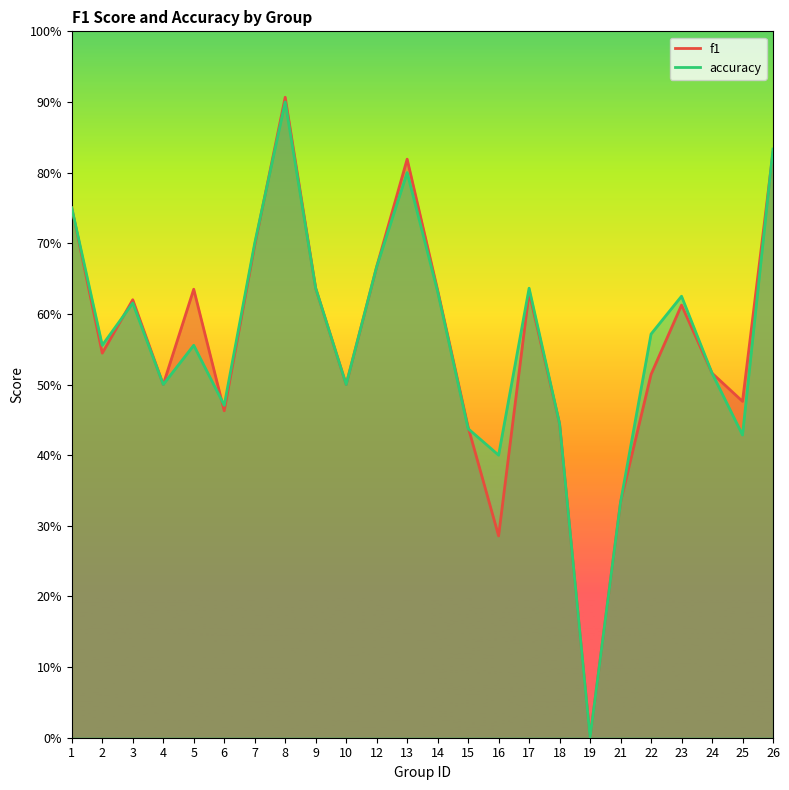

Rank the series at 21 from highest to lowest value.

f1, accuracy